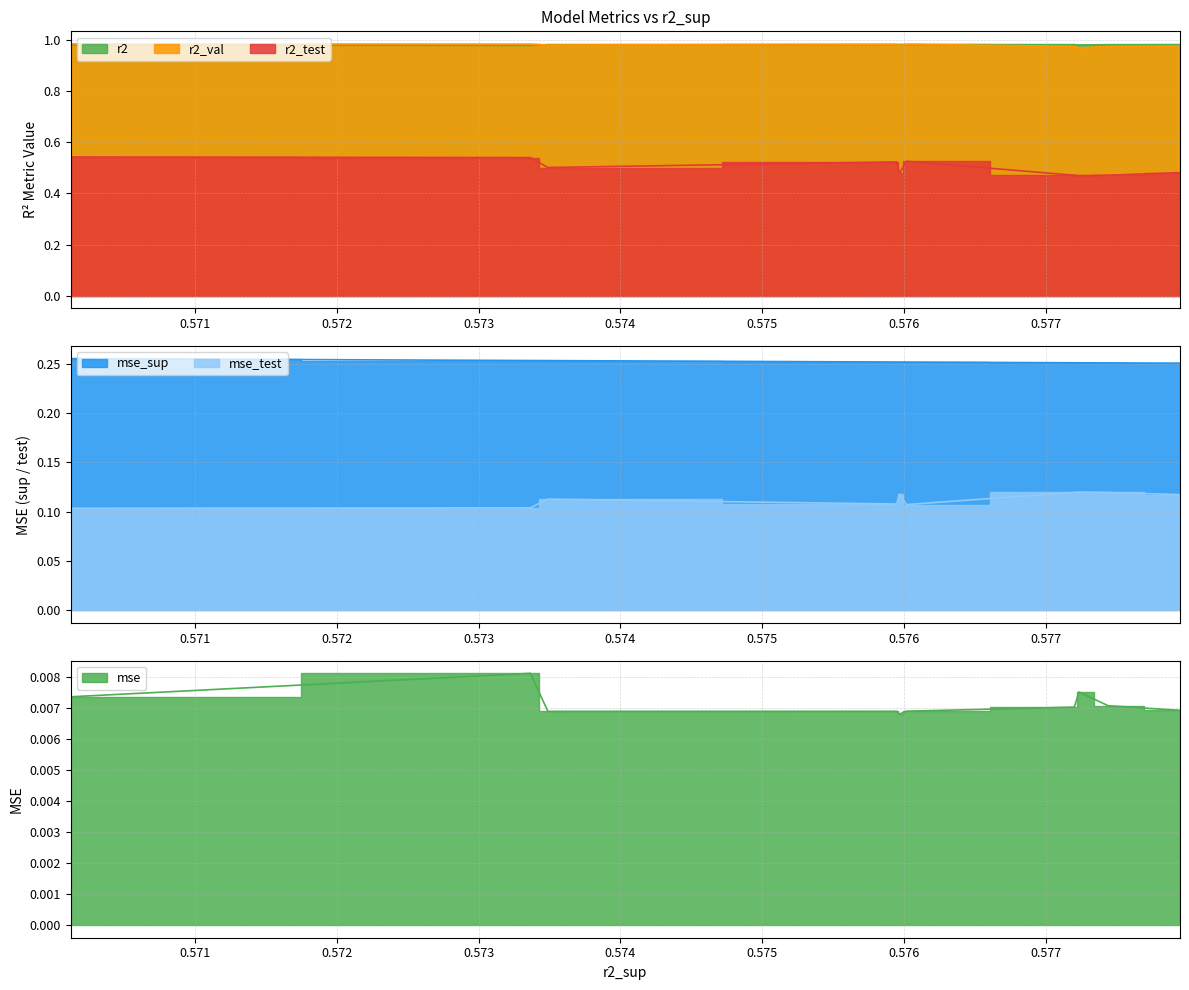

The value of r2 at model_4_36_5 is 0.7. True or false?

False